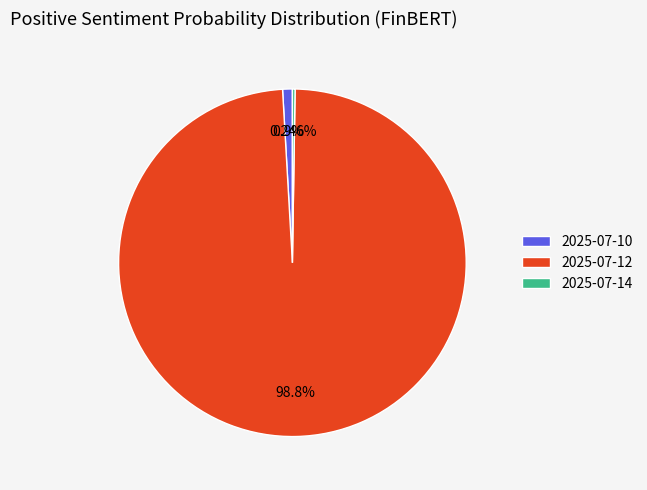

Does any single category account for the majority?

Yes